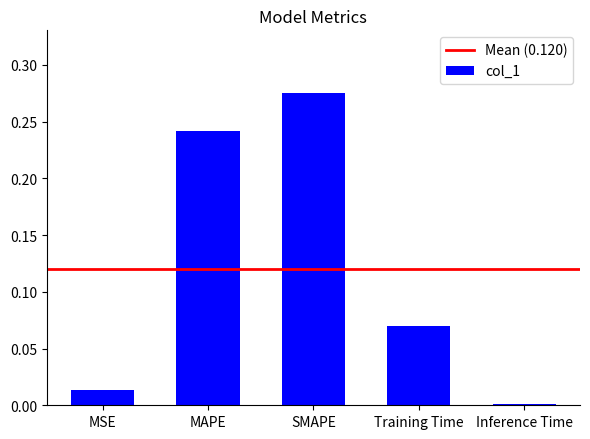

What is the sum of all values?

0.6